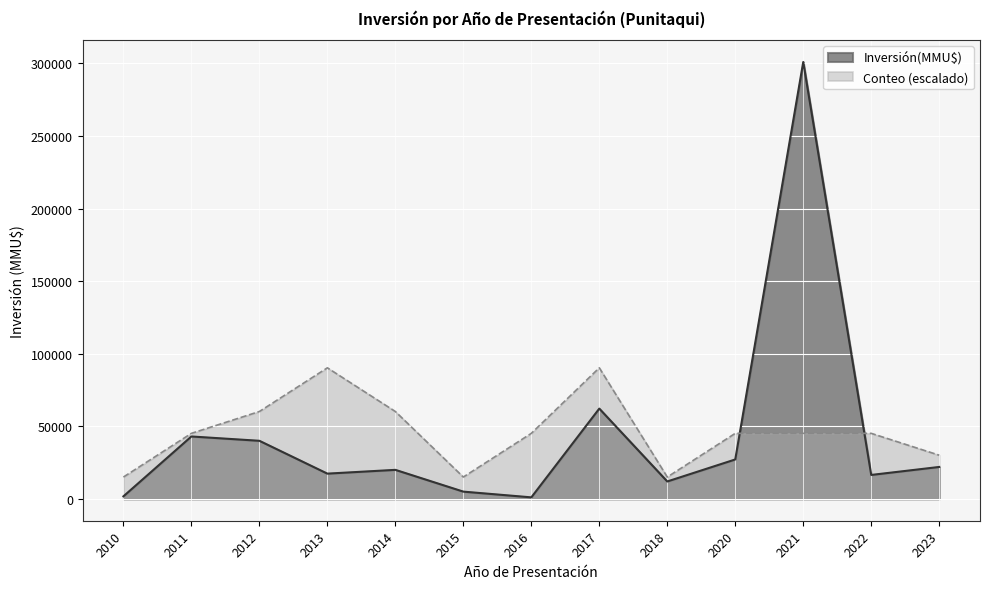

Is the value of Inversión(MMU$) at 2022 greater than the value of Conteo (escalado) at 2021?

No